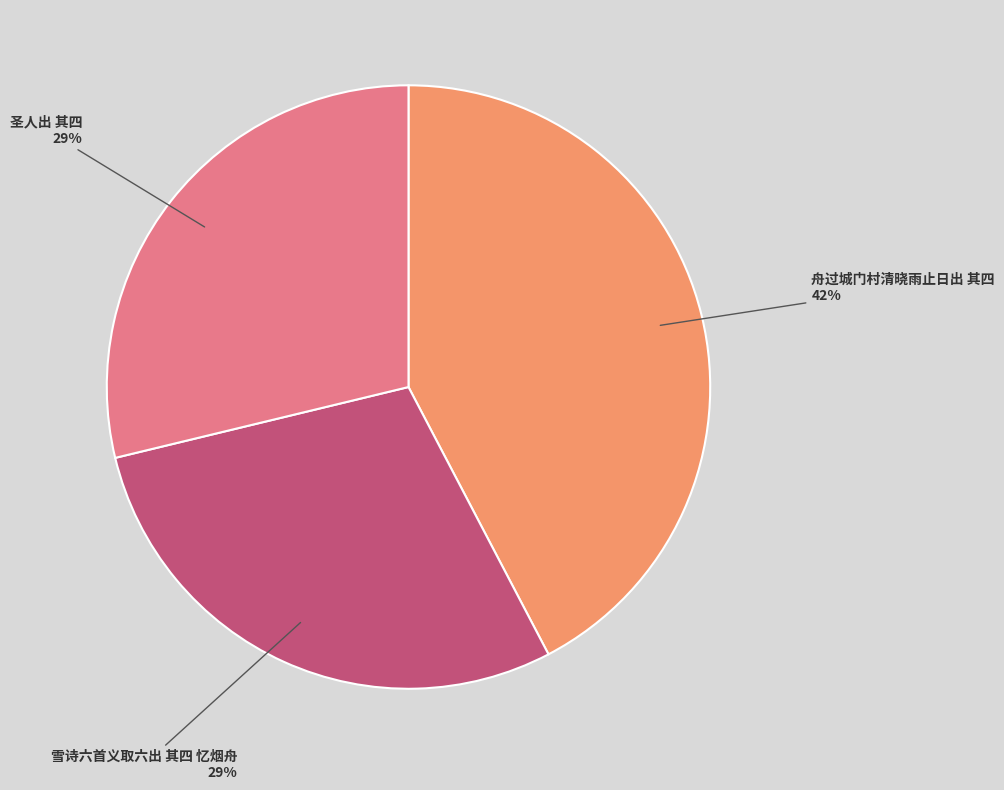

Is there a majority slice in this chart?

No